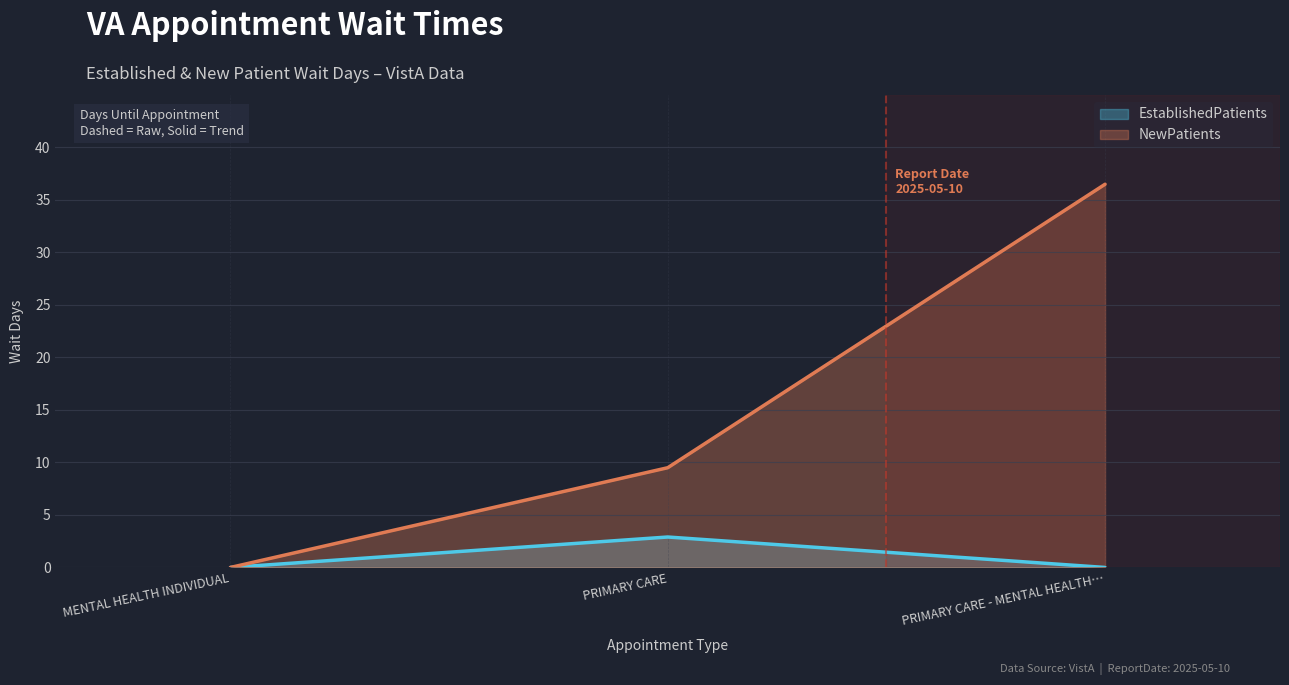

At which category is the sum across all series the highest?

PRIMARY CARE - MENTAL HEALTH…